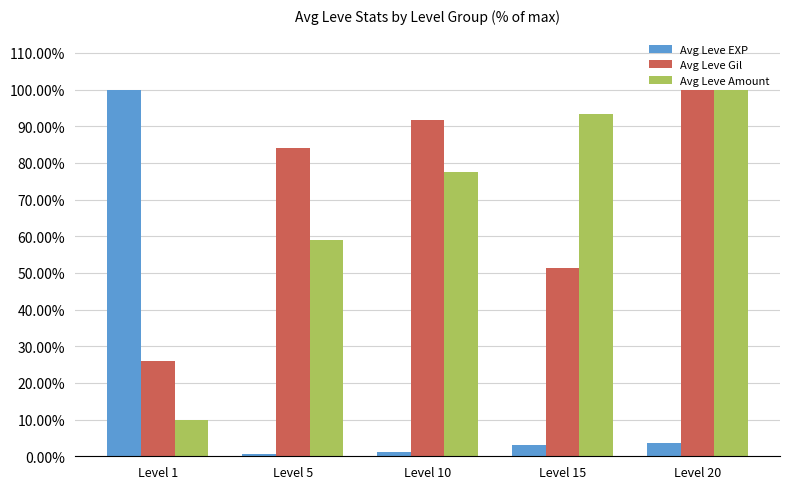

What is the sum of all Avg Leve Amount values?

339.8